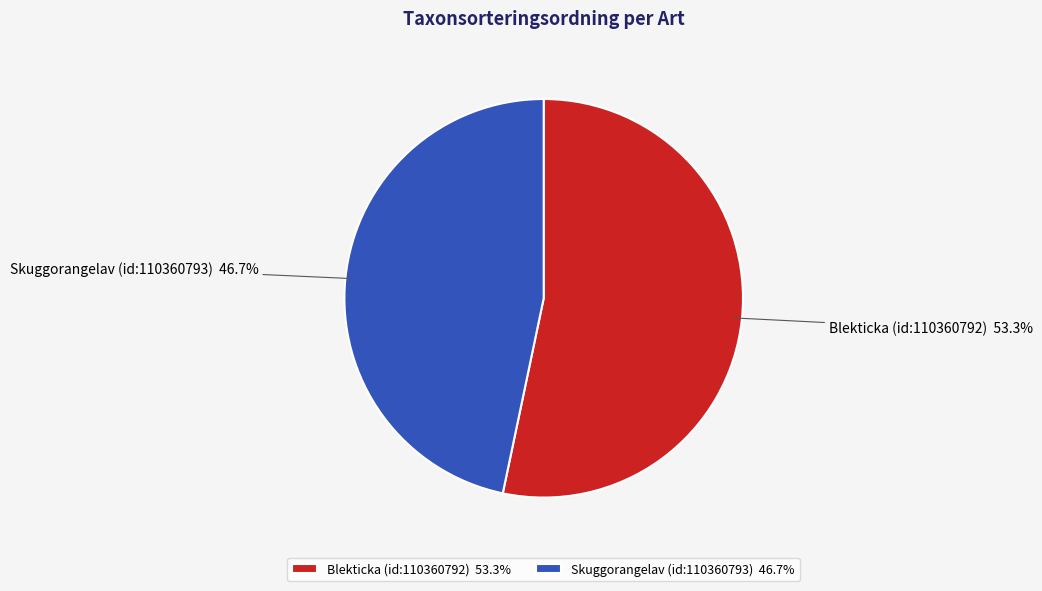

To the nearest percent, what is the difference between the largest and smallest slice percentages?

7%